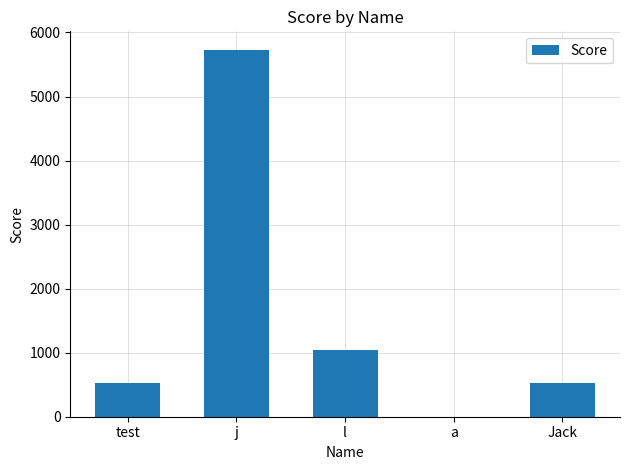

Is it true that the value at a is 0?

True